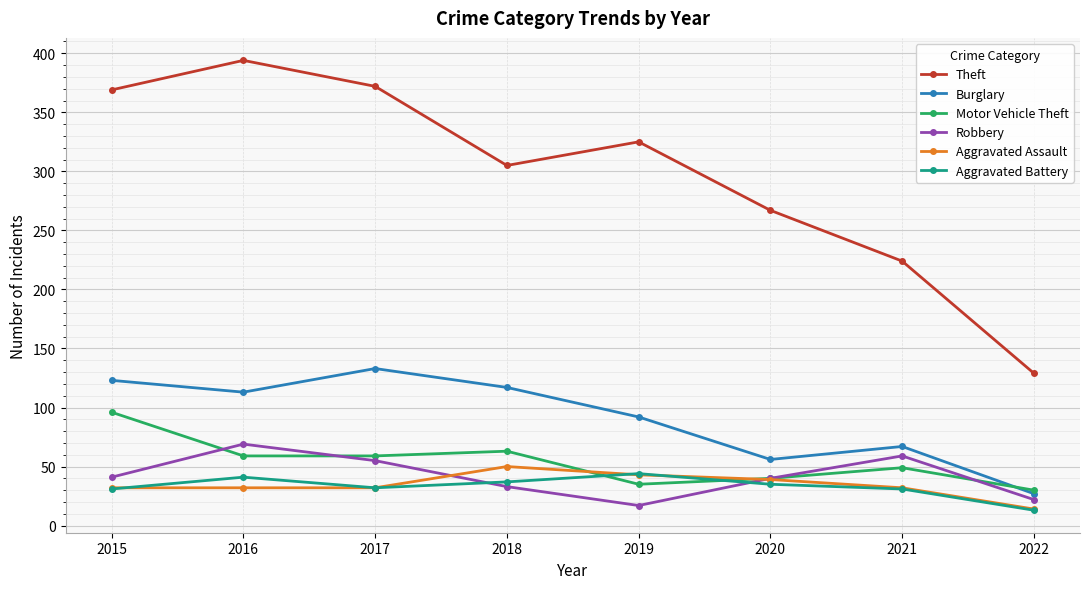

Count the number of data series in this chart.

6